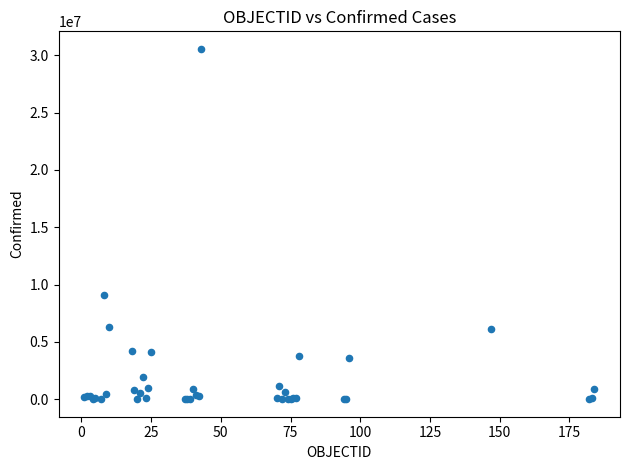

What Y value in the scatter plot is closest to 15285974?

9101319